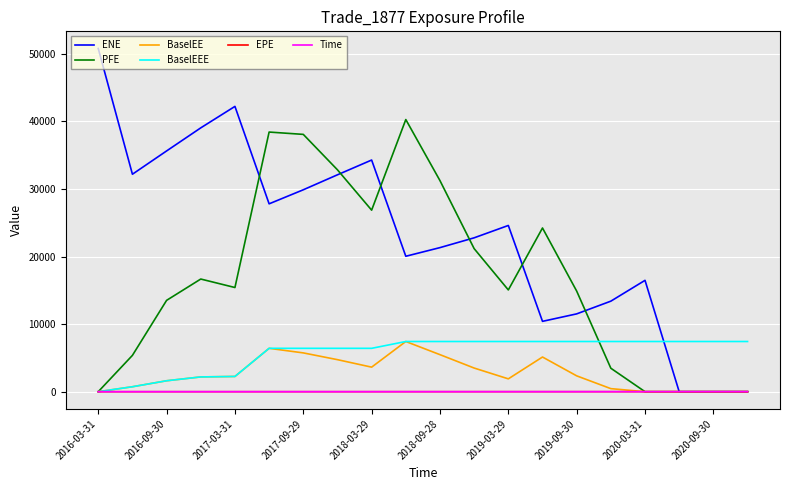

What is the label of the 1st point from the left?

2016-03-31